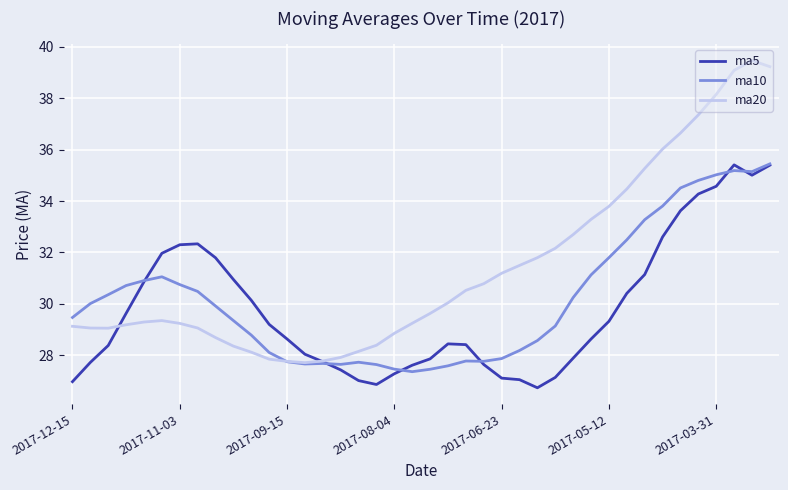

Which series has the largest range (max minus min)?

ma20